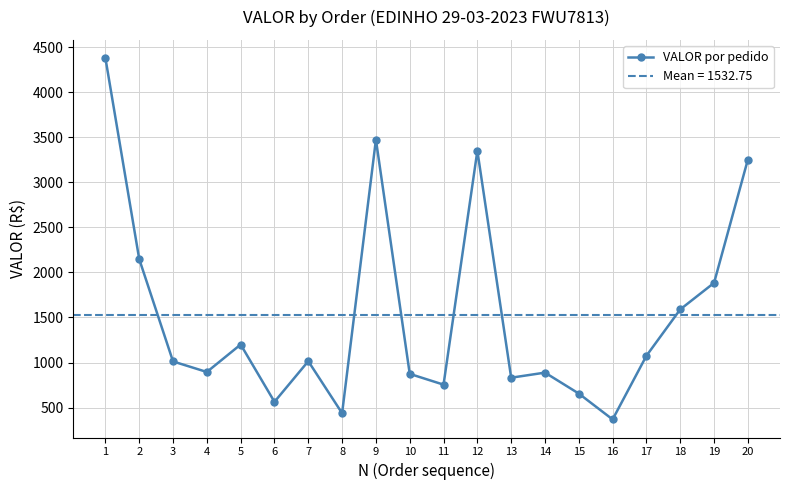

Read the value at 7.

1014.8